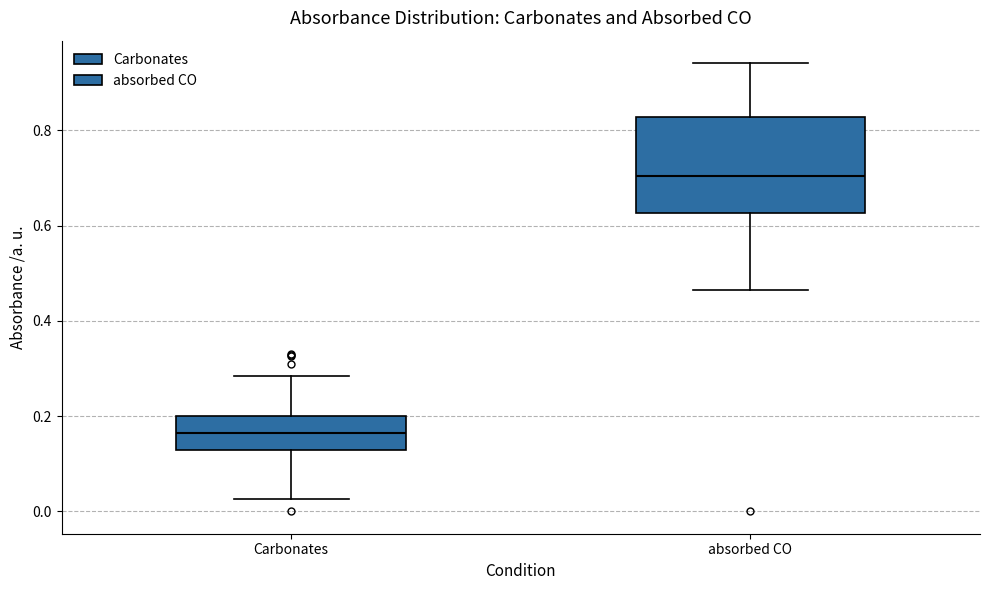

Reading left to right, read every box against the y-axis: the position of its median line, the range the box covers, and the ends of its whiskers. The values are not printed on the chart, so give them approximately, as read against the axis.

Carbonates: median 0.16, box 0.12 to 0.20, whiskers 0.02 to 0.28
absorbed CO: median 0.70, box 0.62 to 0.82, whiskers 0.46 to 0.94